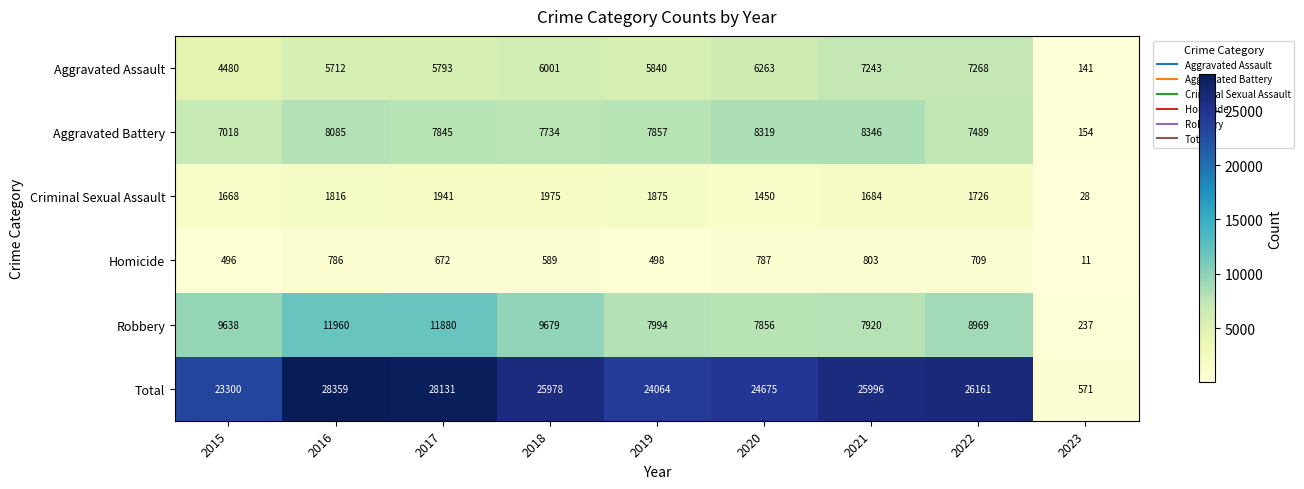

At which category is the sum across all series the highest?

2016